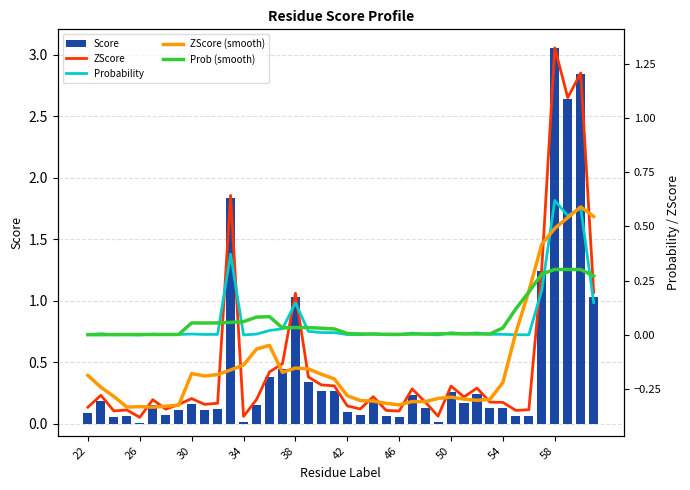

Reading right to left, extract all data points from this chart.

Score: 1.0	2.8	2.6	3.1	1.2	0.1	0.1	0.1	0.1	0.2	0.2	0.3	0.0	0.1	0.2	0.1	0.1	0.2	0.1	0.1	0.3	0.3	0.3	1.0	0.4	0.4	0.1	0.0	1.8	0.1	0.1	0.2	0.1	0.1	0.1	0.0	0.1	0.1	0.2	0.1
ZScore: 0.2	1.2	1.1	1.3	0.3	-0.3	-0.3	-0.3	-0.3	-0.2	-0.3	-0.2	-0.4	-0.3	-0.2	-0.3	-0.3	-0.3	-0.3	-0.3	-0.2	-0.2	-0.2	0.2	-0.1	-0.2	-0.3	-0.4	0.6	-0.3	-0.3	-0.3	-0.3	-0.3	-0.3	-0.4	-0.3	-0.3	-0.3	-0.3
Probability: 0.1	0.6	0.5	0.6	0.2	0.0	0.0	0.0	0.0	0.0	0.0	0.0	0.0	0.0	0.0	0.0	0.0	0.0	0.0	0.0	0.0	0.0	0.0	0.1	0.0	0.0	0.0	0.0	0.4	0.0	0.0	0.0	0.0	0.0	0.0	0.0	0.0	0.0	0.0	0.0
ZScore (smooth): 0.5	0.6	0.5	0.5	0.4	0.2	0.0	-0.2	-0.3	-0.3	-0.3	-0.3	-0.3	-0.3	-0.3	-0.3	-0.3	-0.3	-0.3	-0.3	-0.2	-0.2	-0.2	-0.2	-0.2	-0.0	-0.1	-0.1	-0.2	-0.2	-0.2	-0.2	-0.3	-0.3	-0.3	-0.3	-0.3	-0.3	-0.2	-0.2
Prob (smooth): 0.3	0.3	0.3	0.3	0.3	0.2	0.1	0.0	0.0	0.0	0.0	0.0	0.0	0.0	0.0	0.0	0.0	0.0	0.0	0.0	0.0	0.0	0.0	0.0	0.0	0.1	0.1	0.1	0.1	0.1	0.1	0.1	0.0	0.0	0.0	0.0	0.0	0.0	0.0	0.0